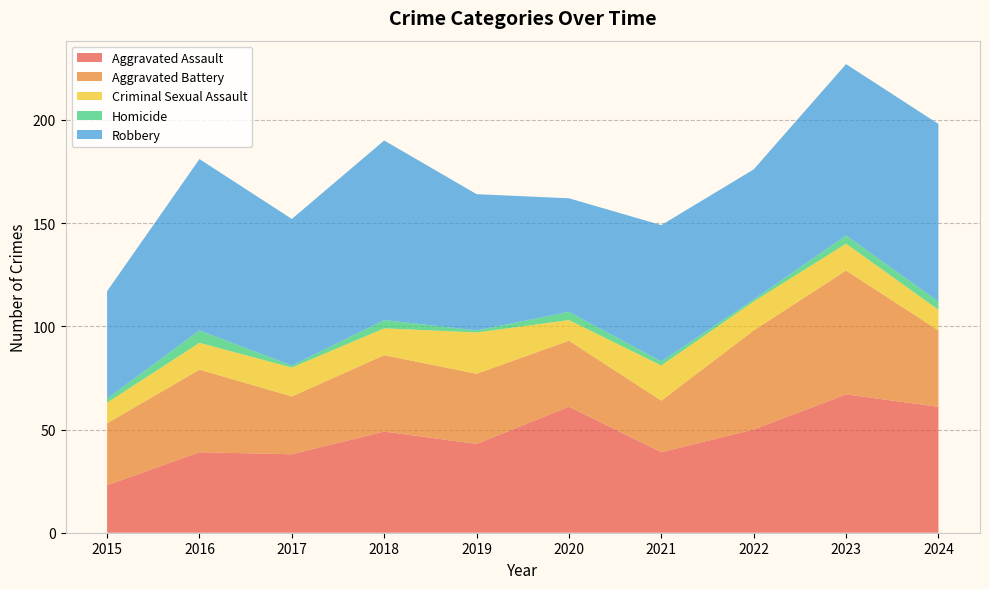

Reading right to left, transcribe all the data shown in this chart.

Aggravated Assault: 61	67	50	39	61	43	49	38	39	23
Aggravated Battery: 37	60	48	25	32	34	37	28	40	30
Criminal Sexual Assault: 10	13	14	17	10	20	13	14	13	10
Homicide: 4	4	1	2	4	1	4	1	6	2
Robbery: 86	83	63	66	55	66	87	71	83	52